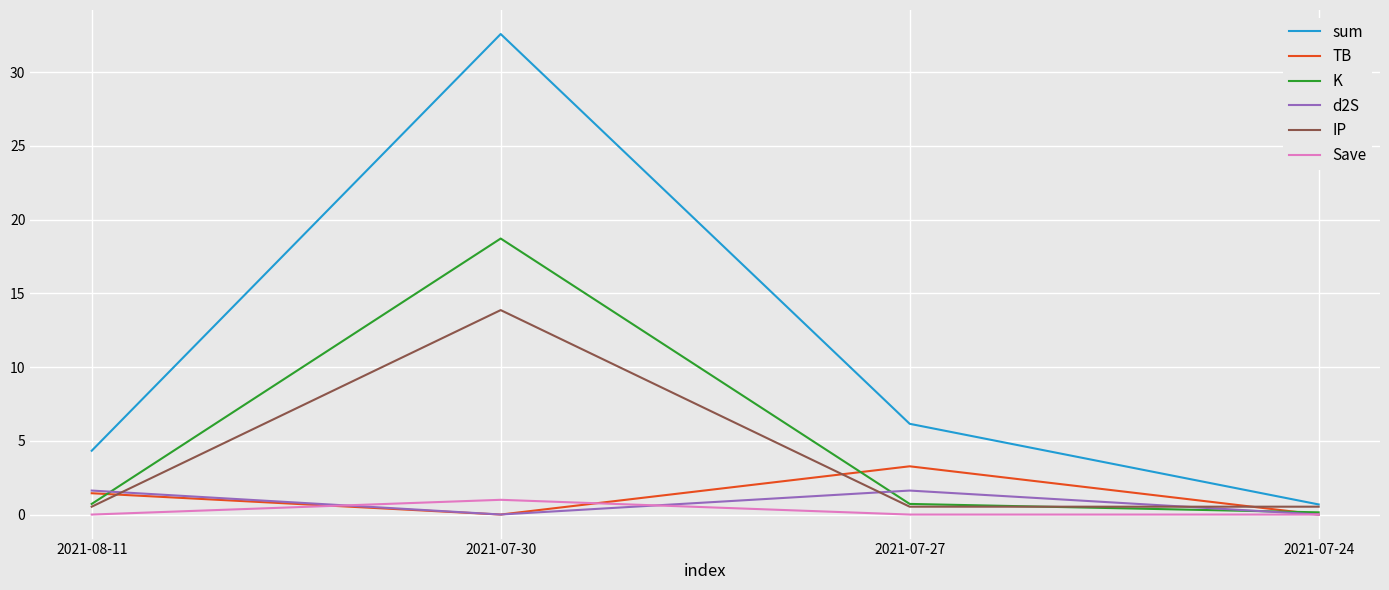

What are all the series names shown in the legend?

sum, TB, K, d2S, IP, Save